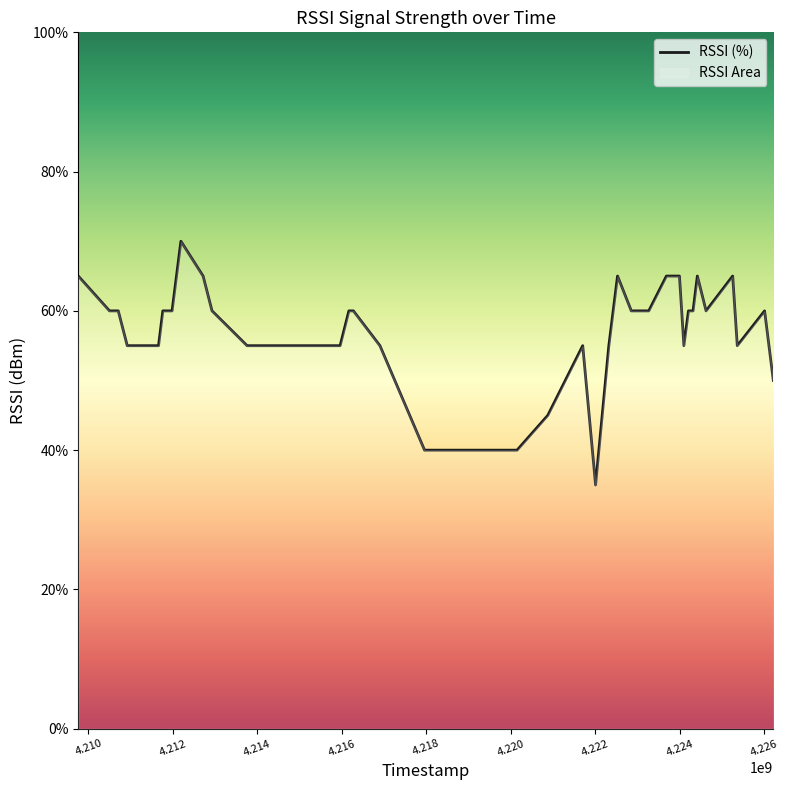

What is the smallest value displayed?

35.0